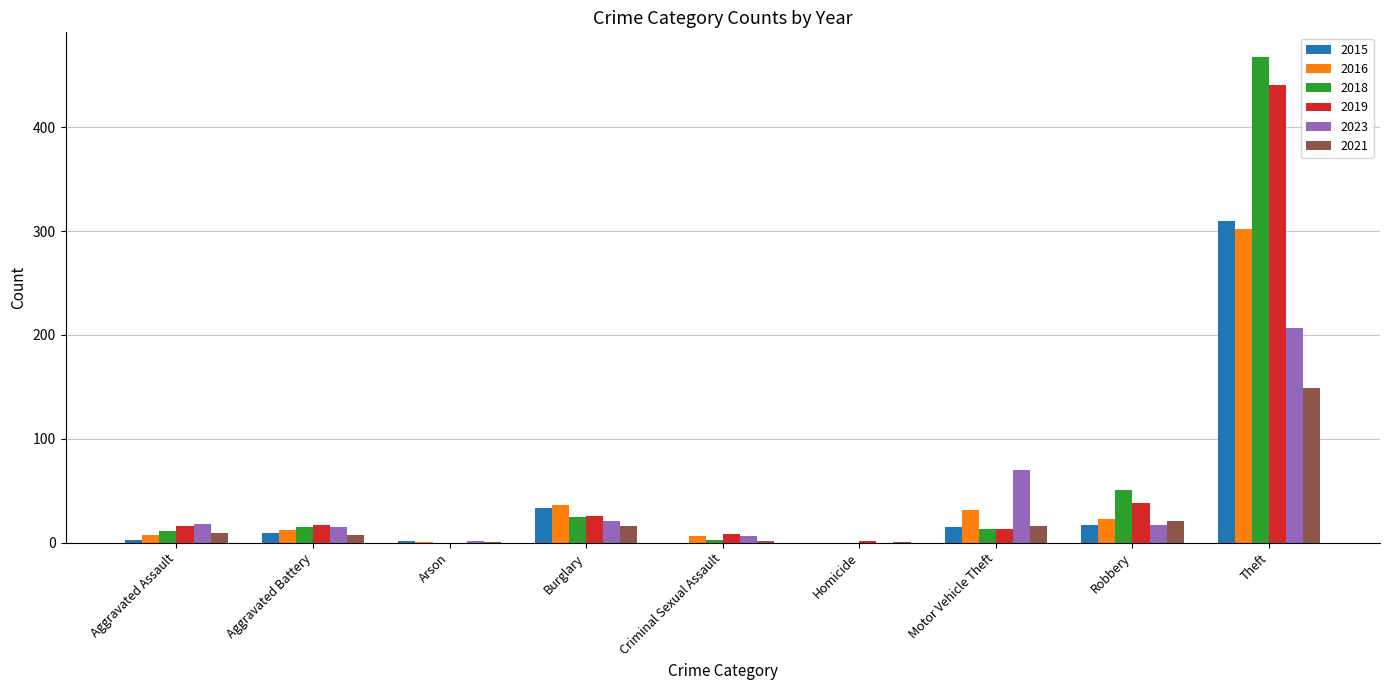

At which category does the chart reach its peak across all series?

Theft